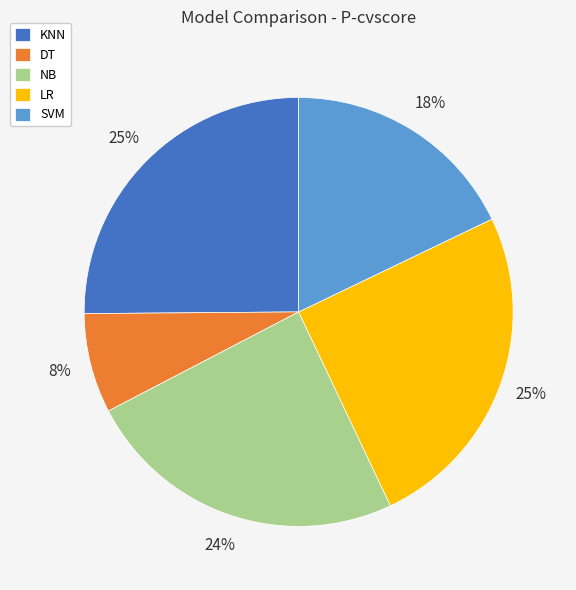

Do NB and KNN together represent more than half of the pie?

No